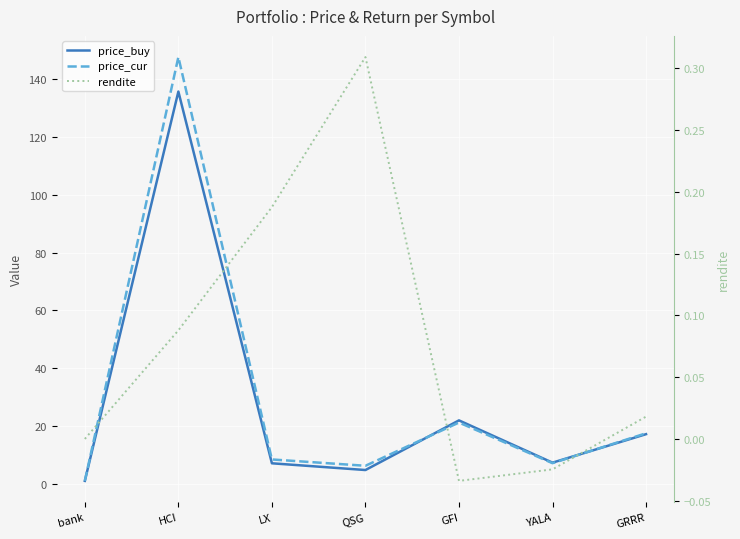

Where is the first local minimum for rendite?

GFI